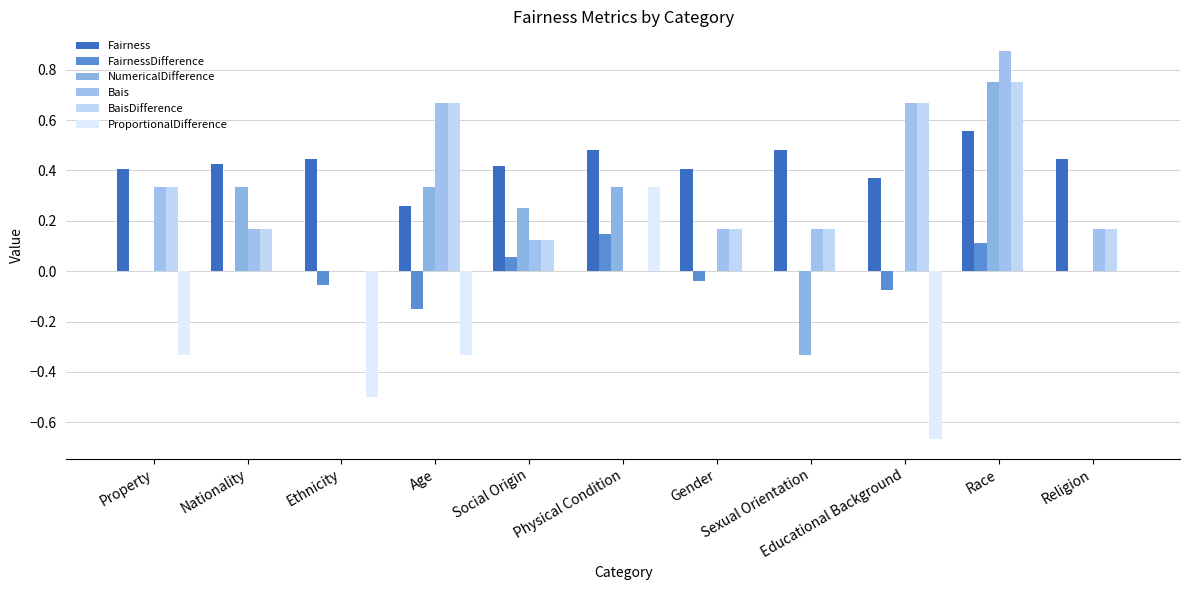

What is the average value of the NumericalDifference series?

0.2